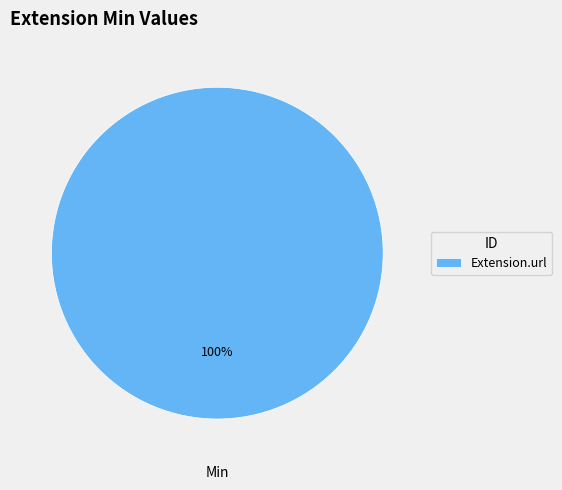

Does any single category account for the majority?

Yes